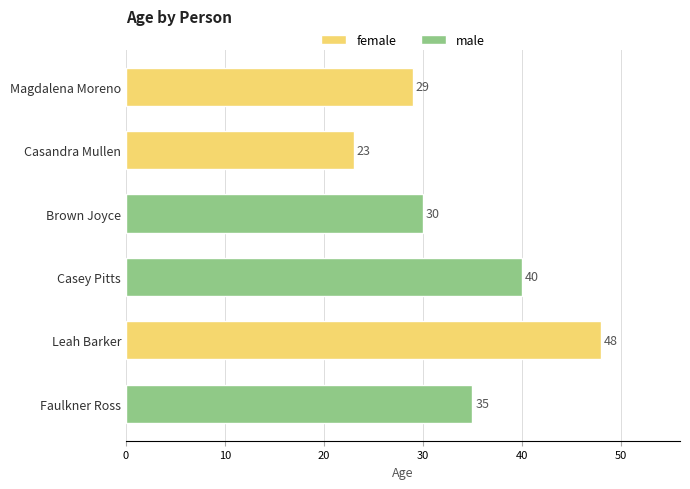

At which label is the value closest to 35?

Faulkner Ross